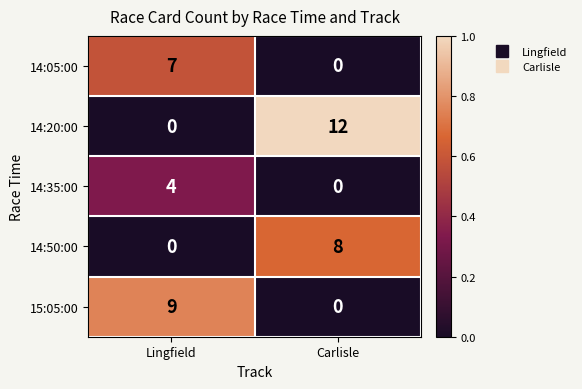

The 14:35:00 series shows 3 at Lingfield. True or false?

False